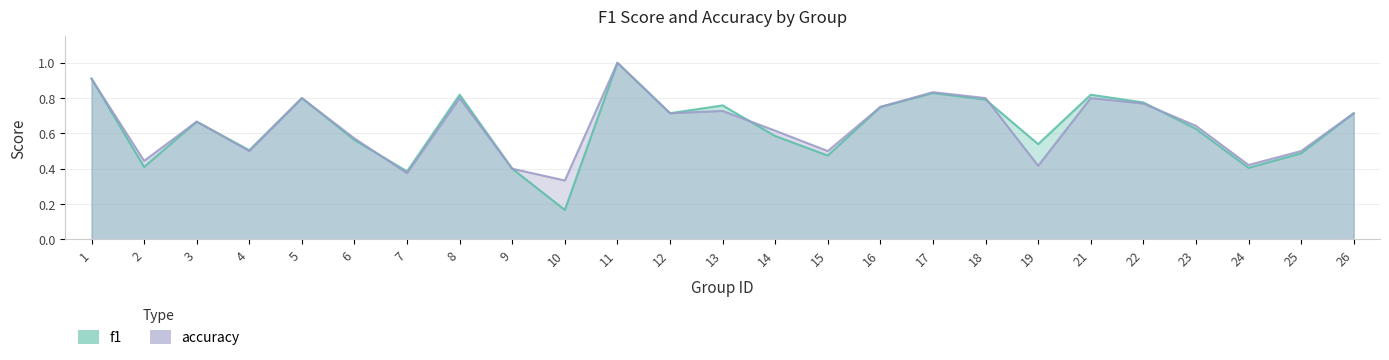

Reading left to right, extract all data points from this chart.

f1: 1=0.9	2=0.4	3=0.7	4=0.5	5=0.8	6=0.6	7=0.4	8=0.8	9=0.4	10=0.2	11=1.0	12=0.7	13=0.8	14=0.6	15=0.5	16=0.8	17=0.8	18=0.8	19=0.5	21=0.8	22=0.8	23=0.6	24=0.4	25=0.5	26=0.7
accuracy: 1=0.9	2=0.4	3=0.7	4=0.5	5=0.8	6=0.6	7=0.4	8=0.8	9=0.4	10=0.3	11=1.0	12=0.7	13=0.7	14=0.6	15=0.5	16=0.8	17=0.8	18=0.8	19=0.4	21=0.8	22=0.8	23=0.6	24=0.4	25=0.5	26=0.7